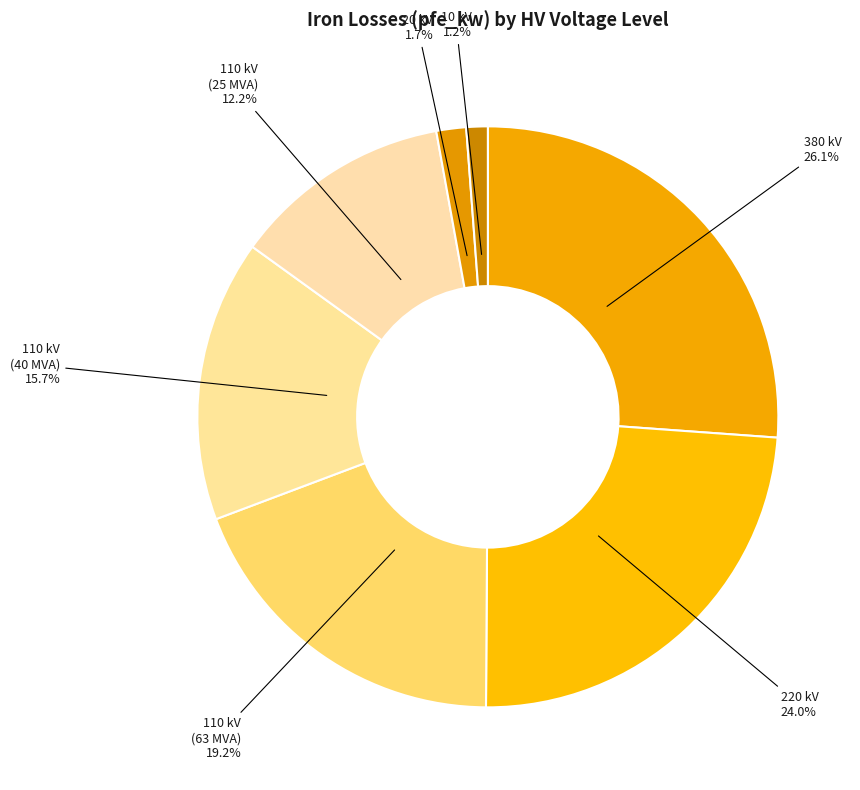

Which category has the biggest portion of the pie?

380 kV